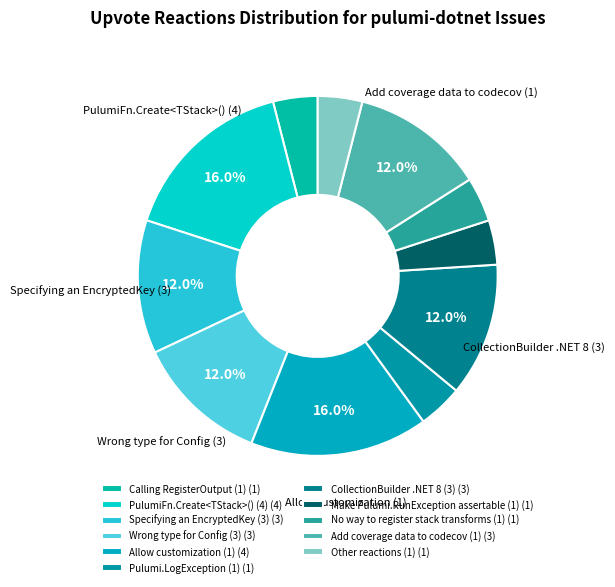

To the nearest percent, what is the difference between the No way to register stack transforms (1) and Add coverage data to codecov (1) slice percentages?

8%